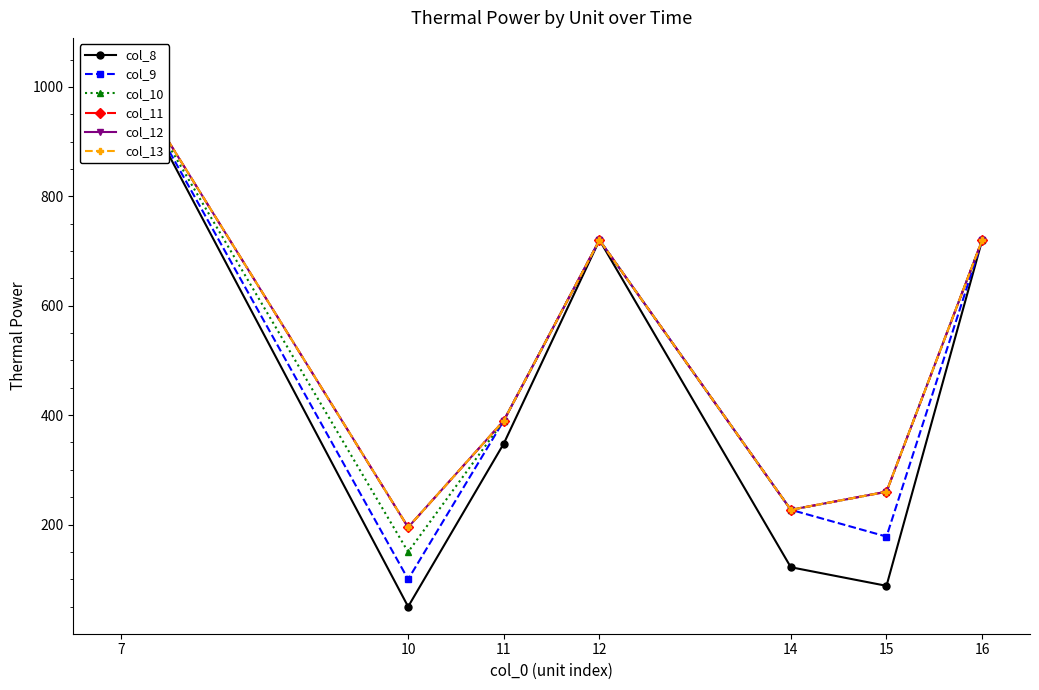

What is the average value of the col_12 series?

507.4